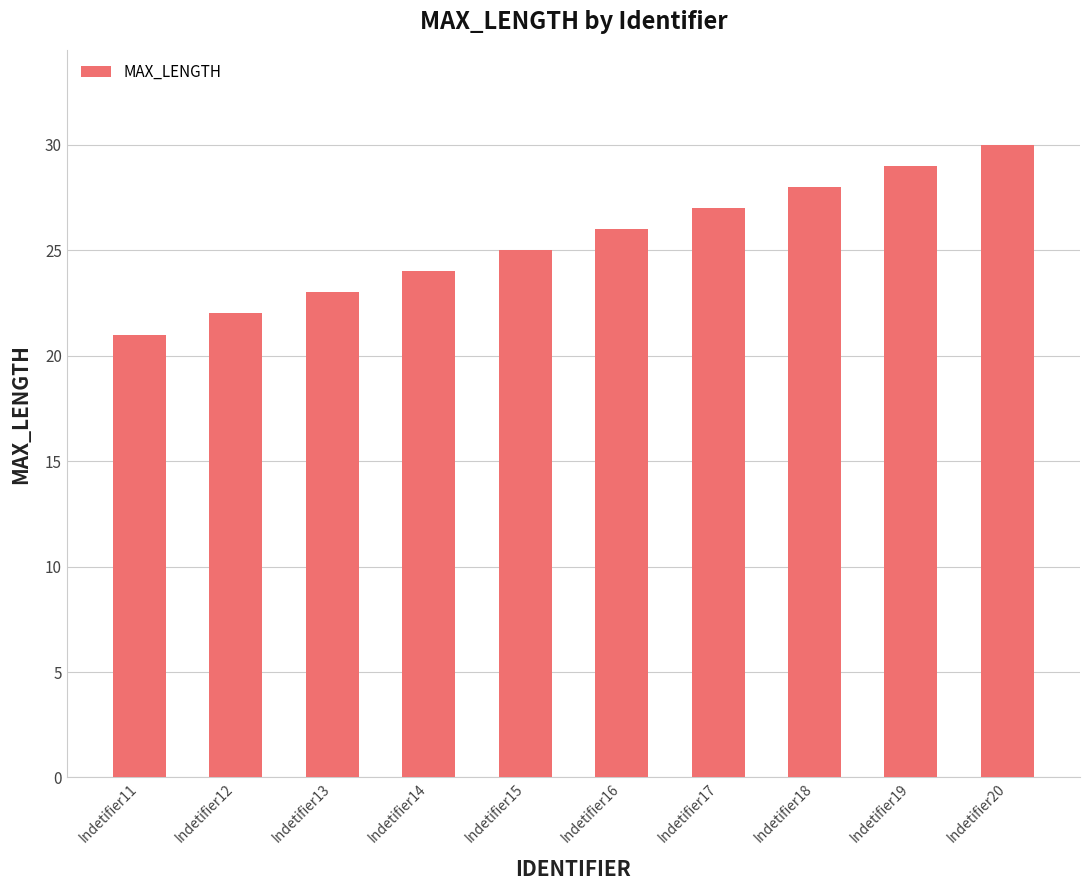

What is the minimum value shown in the chart?

21